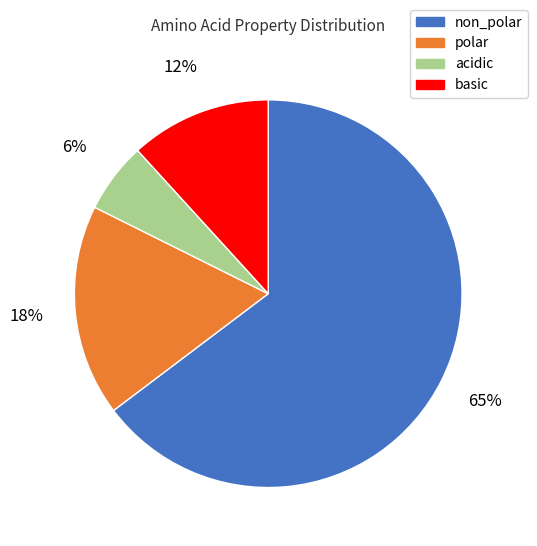

Does non_polar account for over 50% of the chart?

Yes